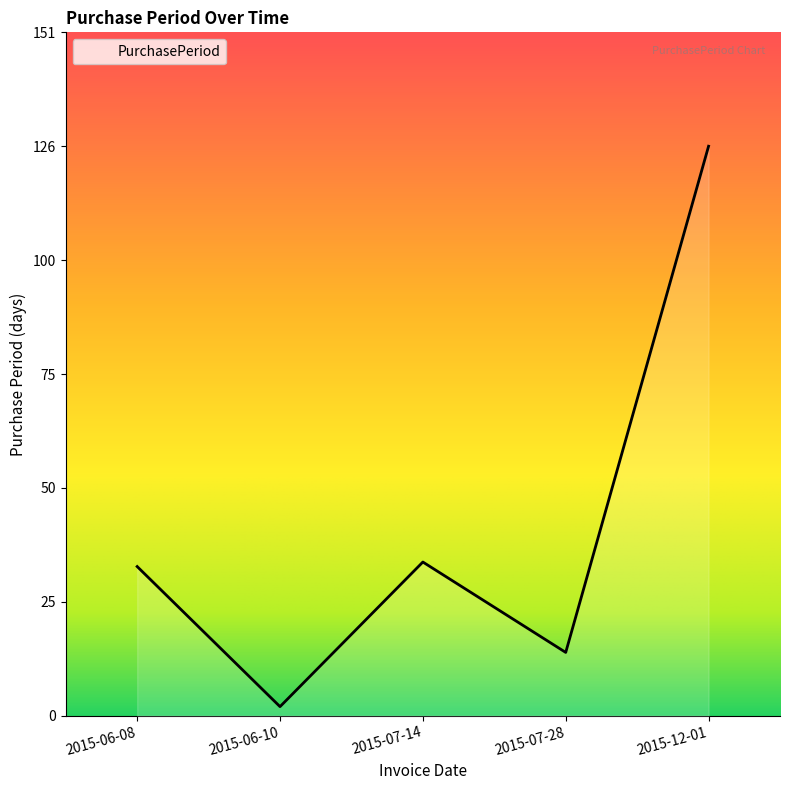

Is it true that the value at 2015-12-01 is 126?

True